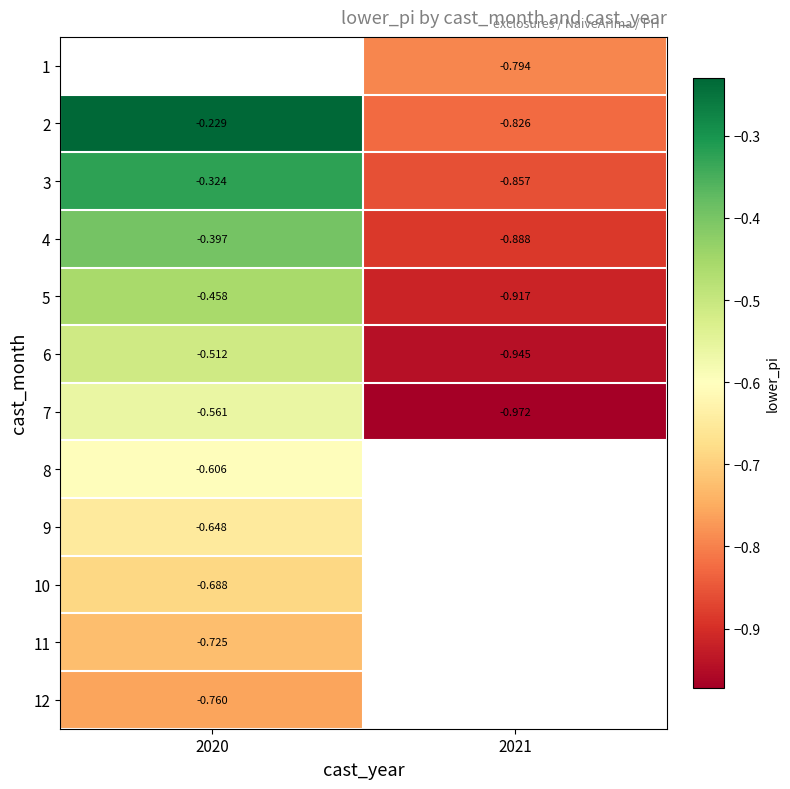

List the labels in order of 7 value, largest first.

2020, 2021